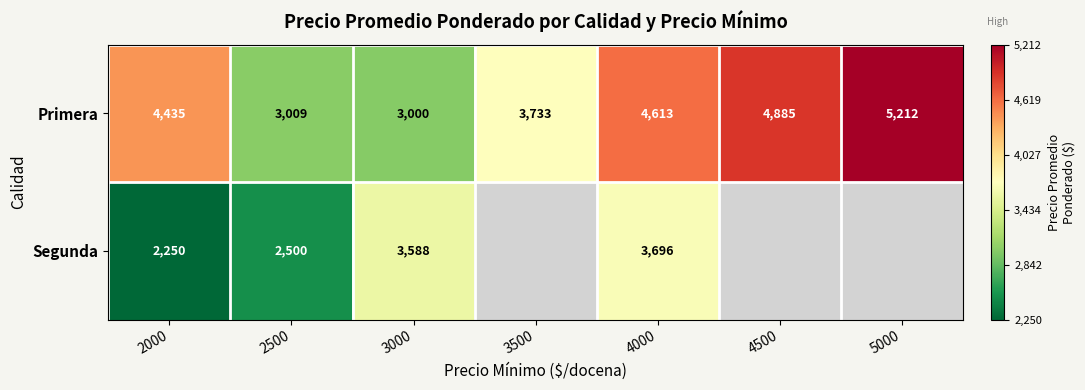

True or false: Primera has a value of 3009 at 2500.

True